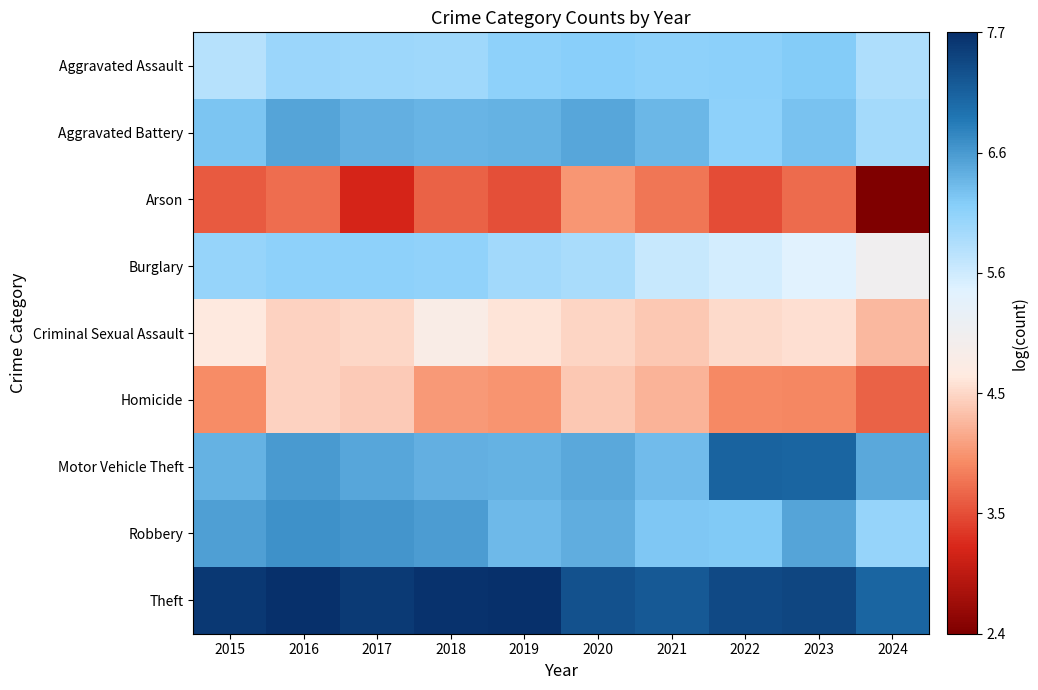

Between 2019 and 2022, which series saw the biggest shift?

Motor Vehicle Theft